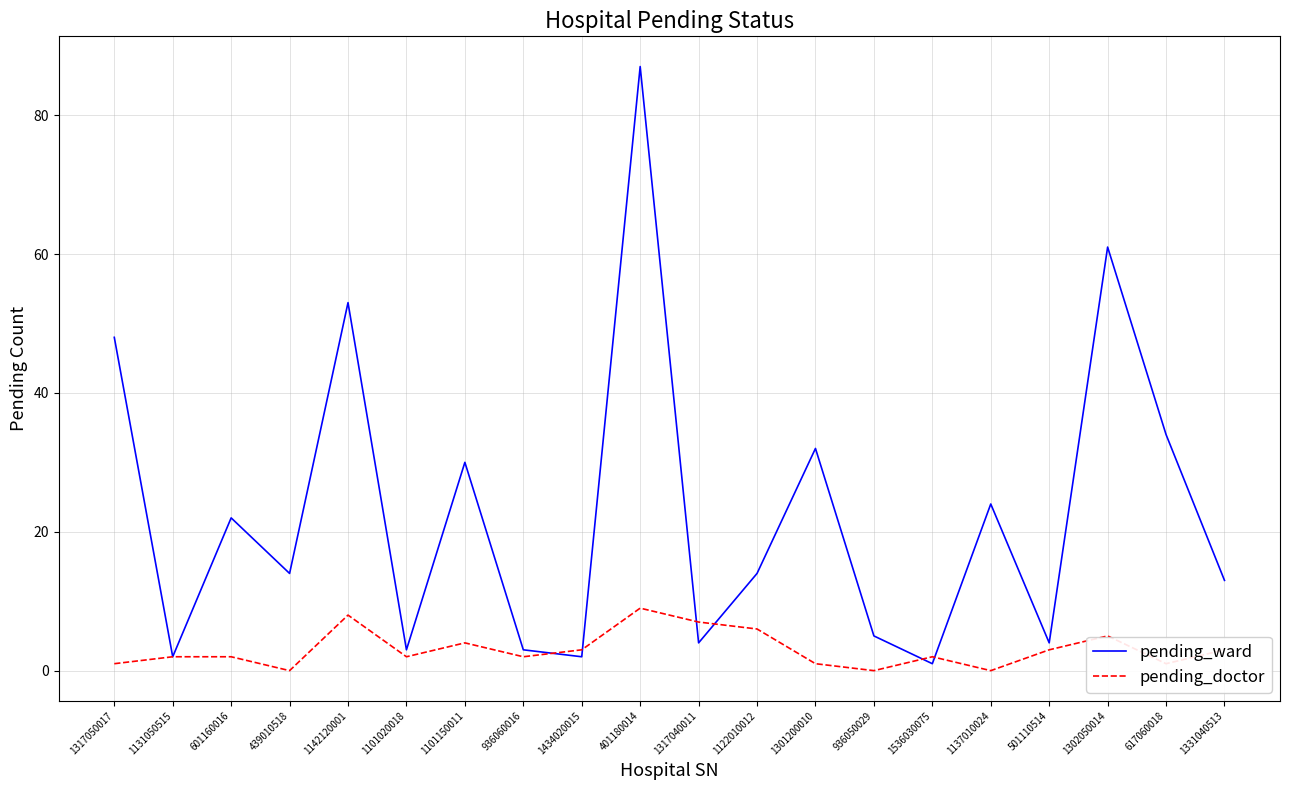

True or false: pending_doctor and pending_ward intersect in this chart.

True